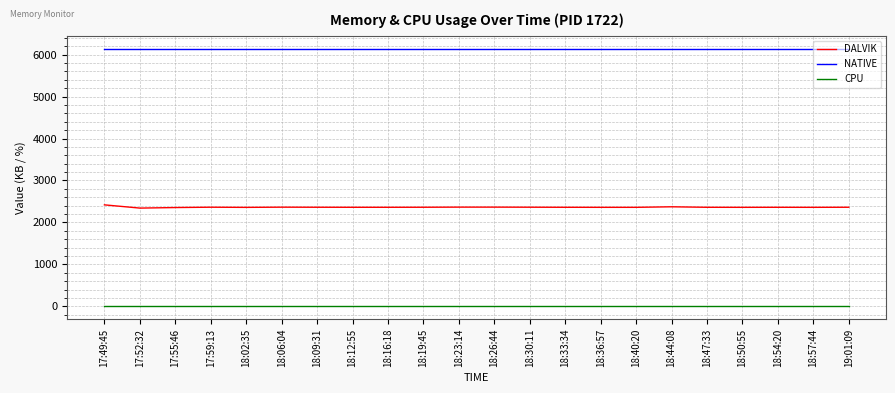

What is the sum of the NATIVE values at 18:06:04 and 18:23:14?

12288